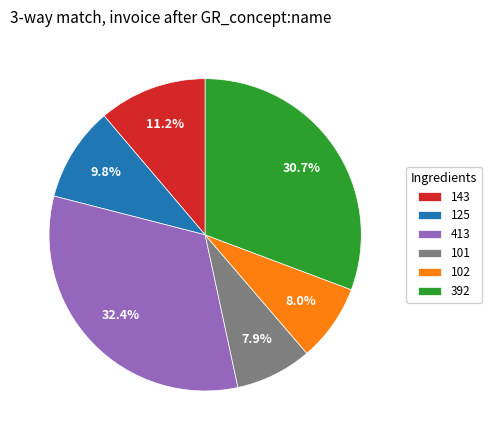

What is the ratio of the value at 125 to the value at 102?

1.2